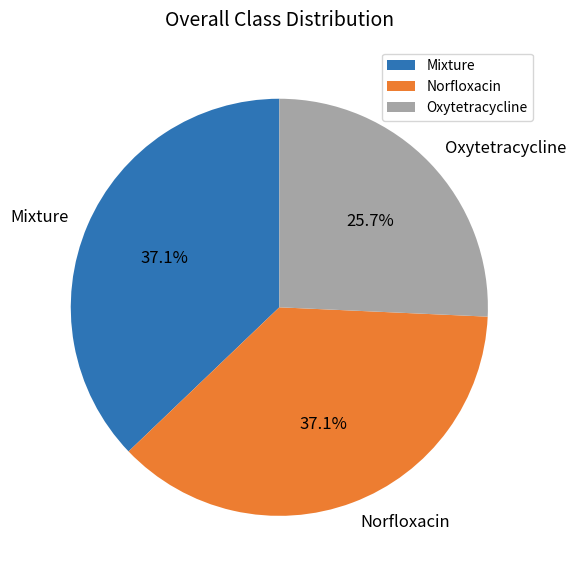

What is the total percentage of Mixture and Oxytetracycline?

62.9%